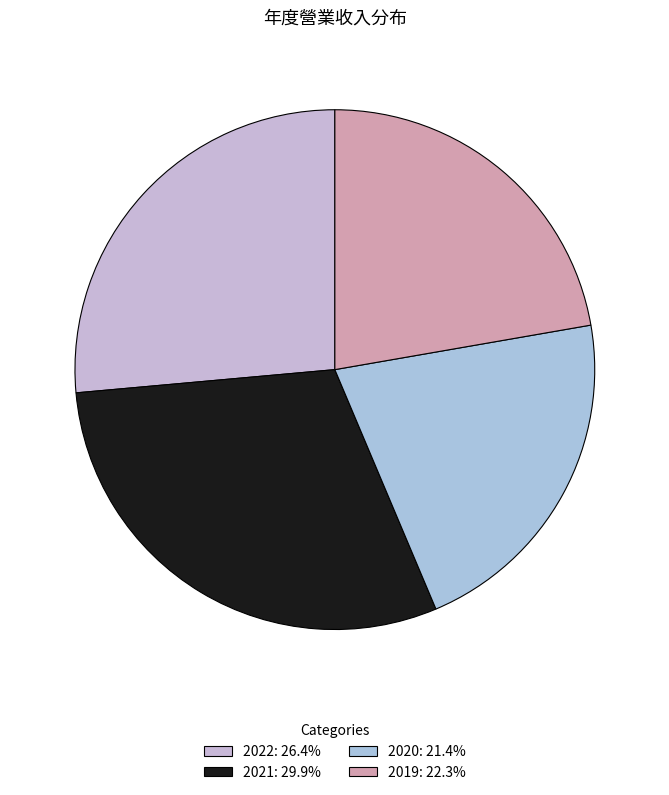

How many slices are in this pie chart?

4